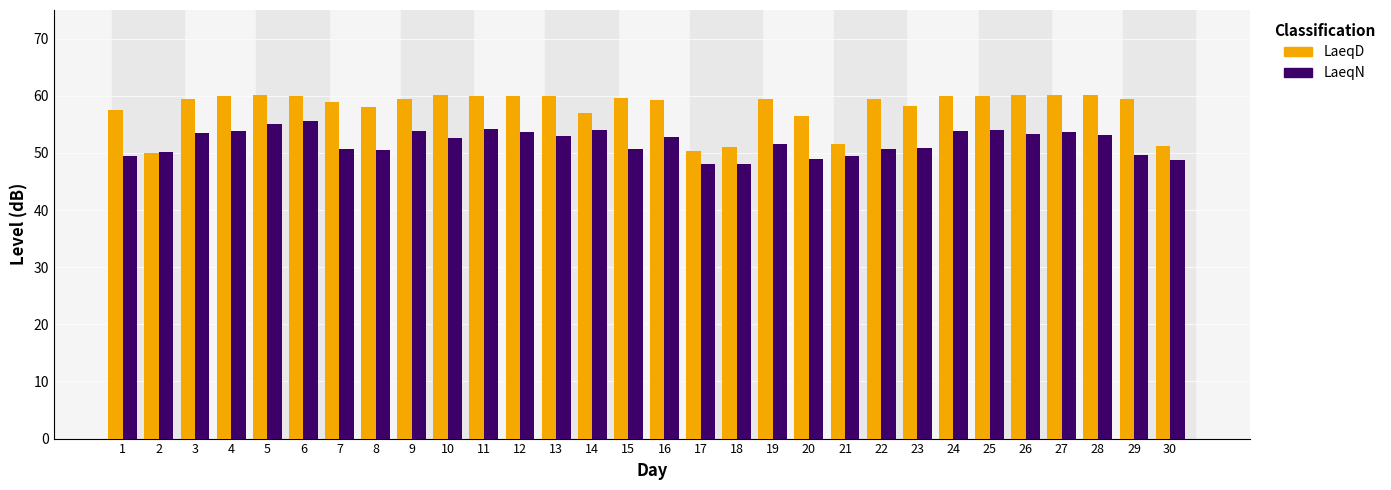

What is the greatest value displayed?

60.2